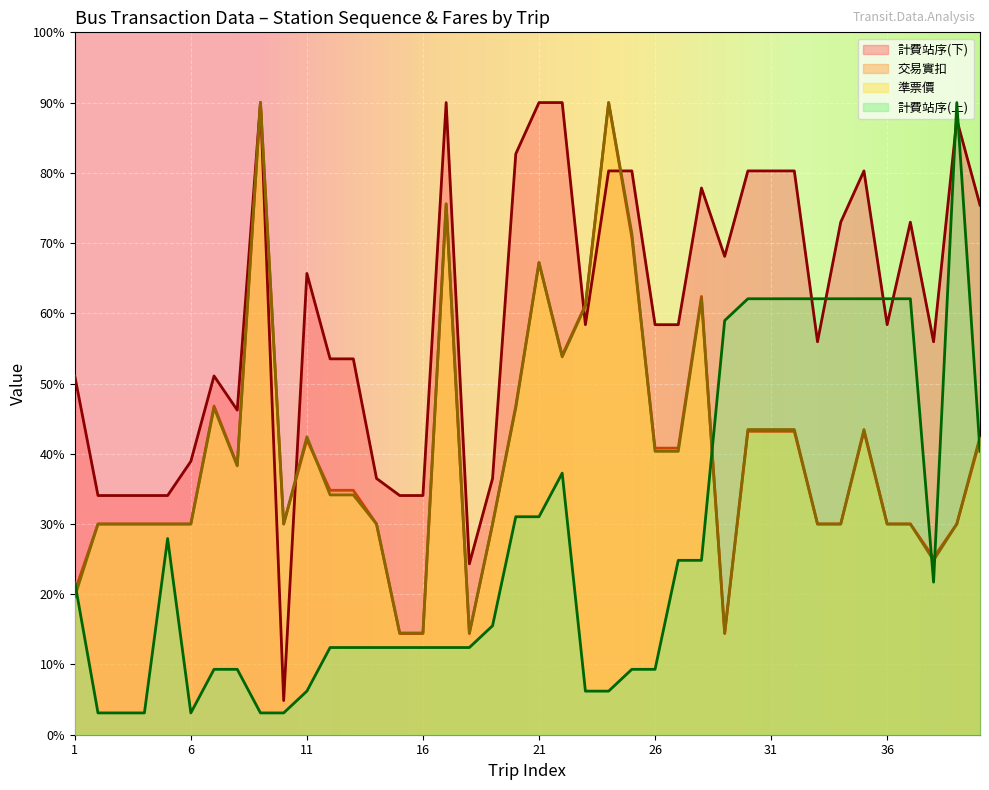

True or false: 計費站序(下) has more than 1 points higher than both neighbors.

True